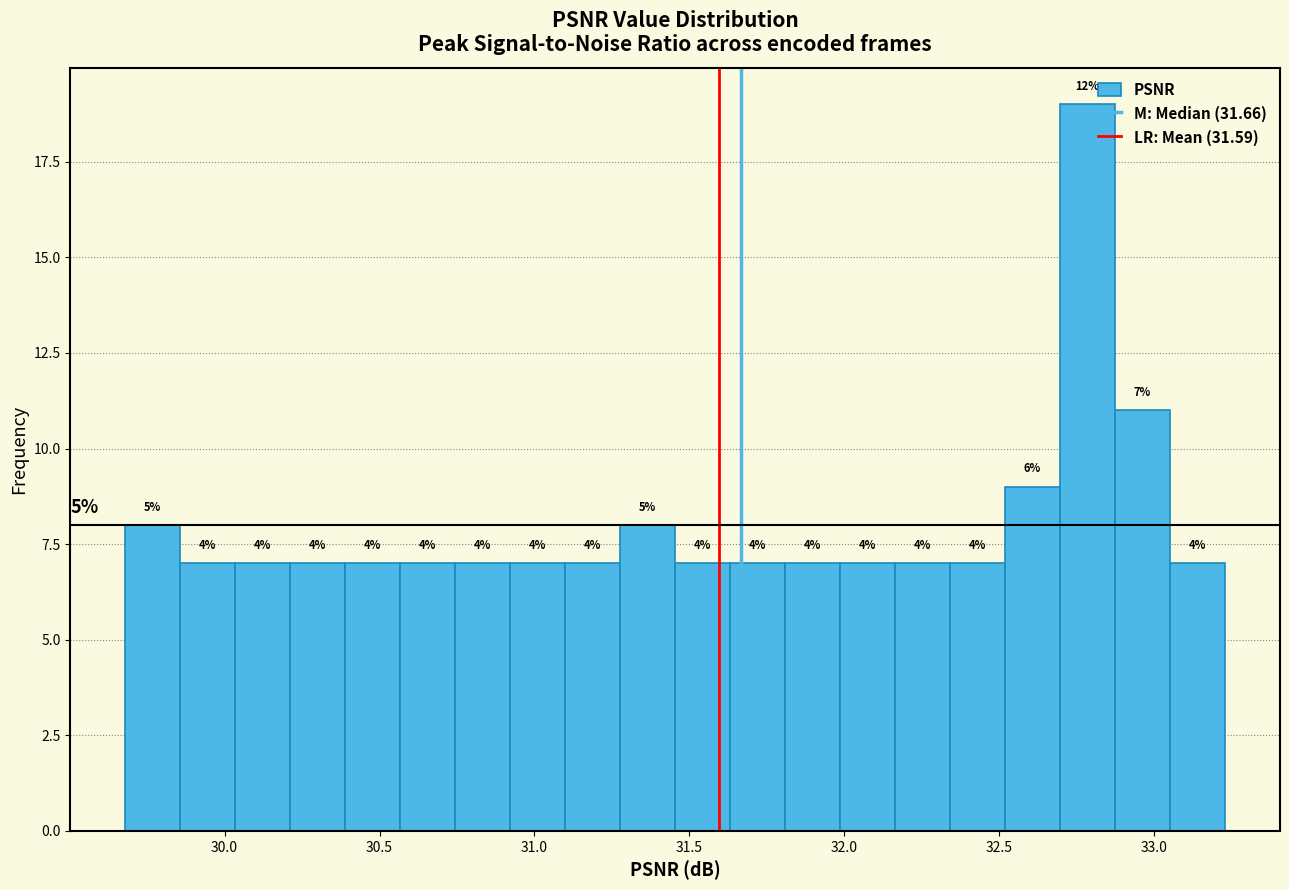

Read against the x-axis, roughly where is the centre of the tallest bar?

32.80